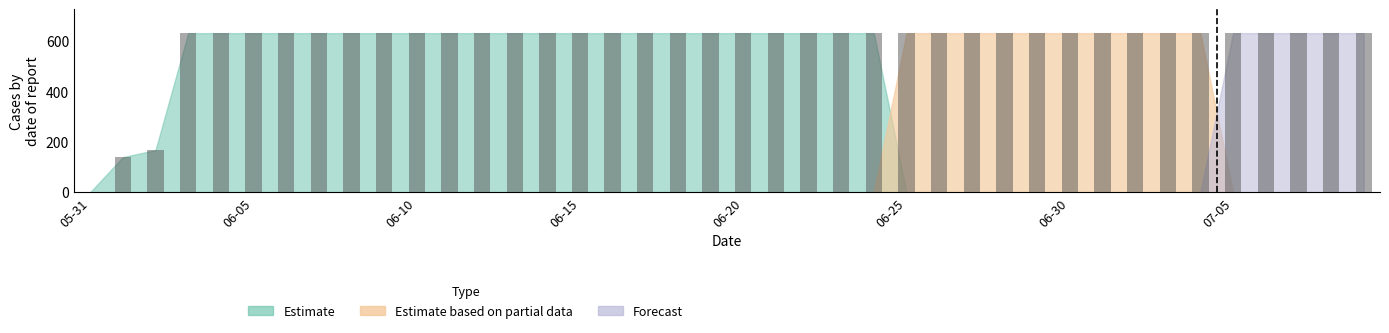

How many positive values are there?

39